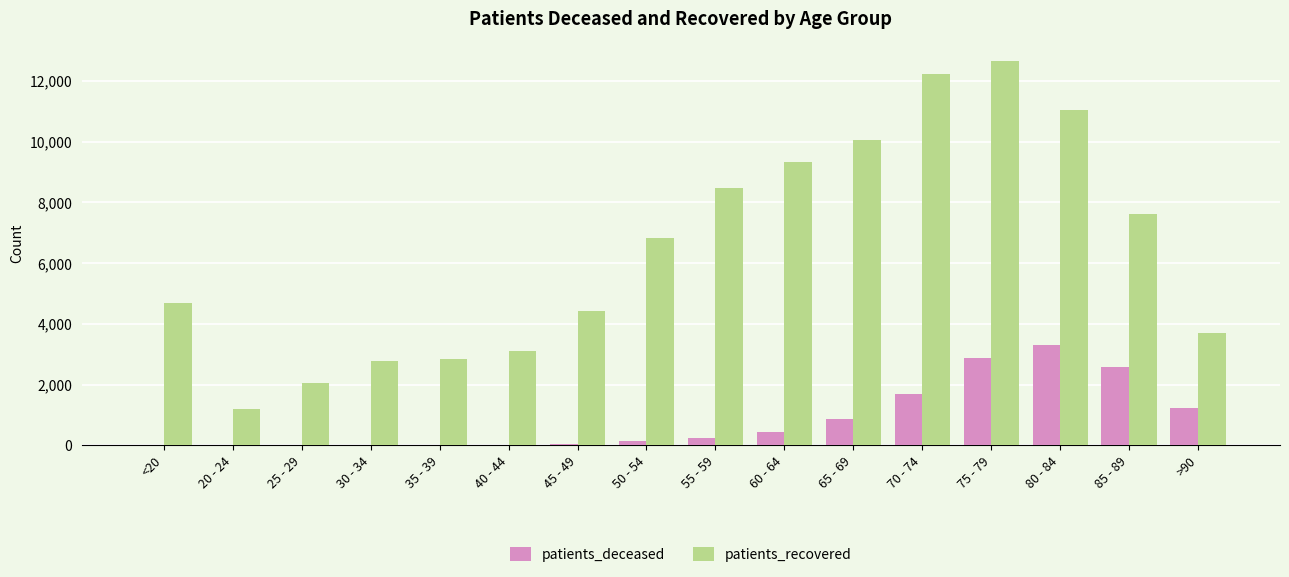

What is the sum of the patients_deceased values at 30 - 34 and 65 - 69?

877